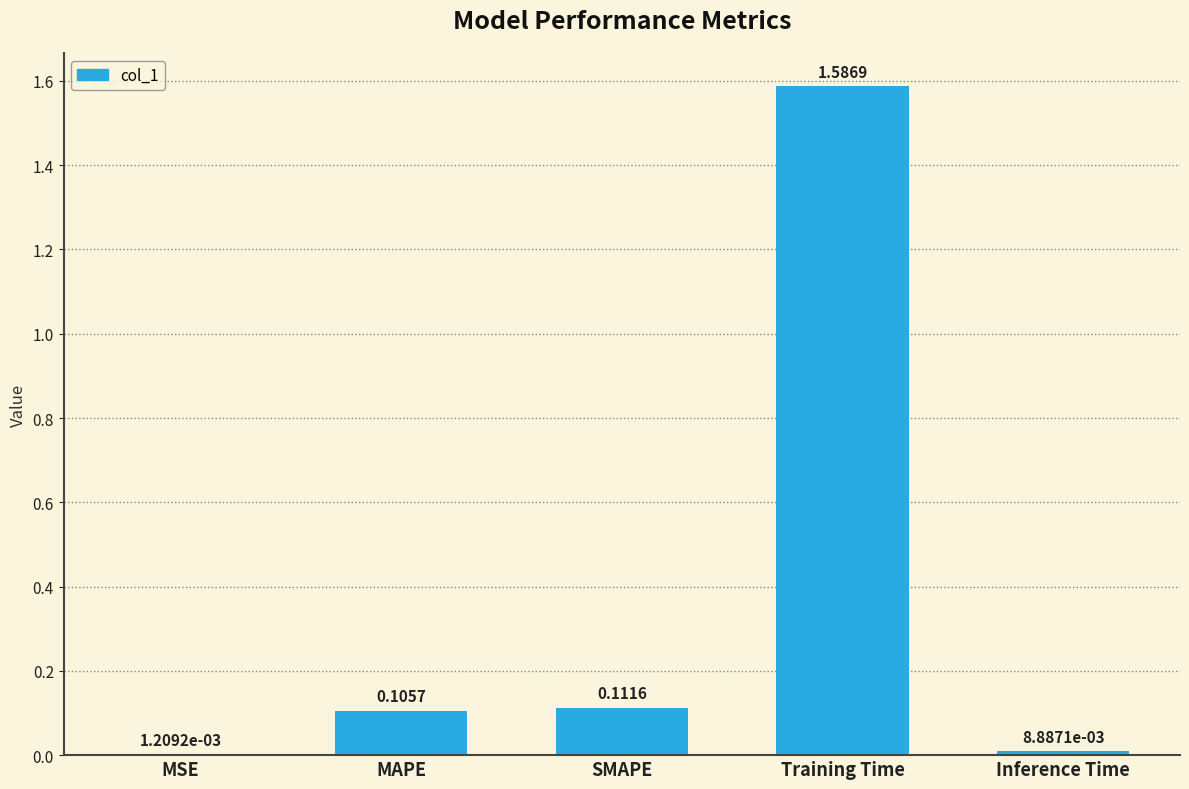

Which label corresponds to the largest value in the chart?

Training Time